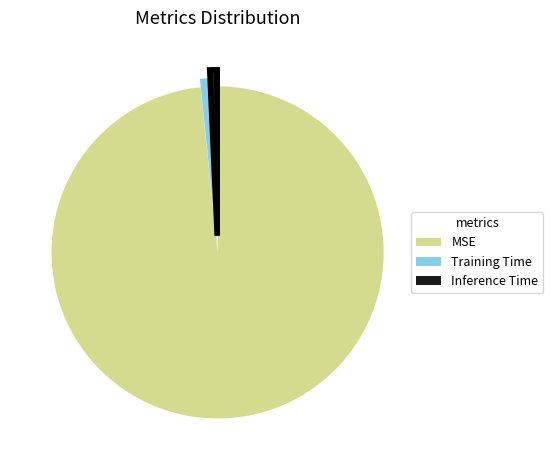

Is MSE the majority of the pie?

Yes